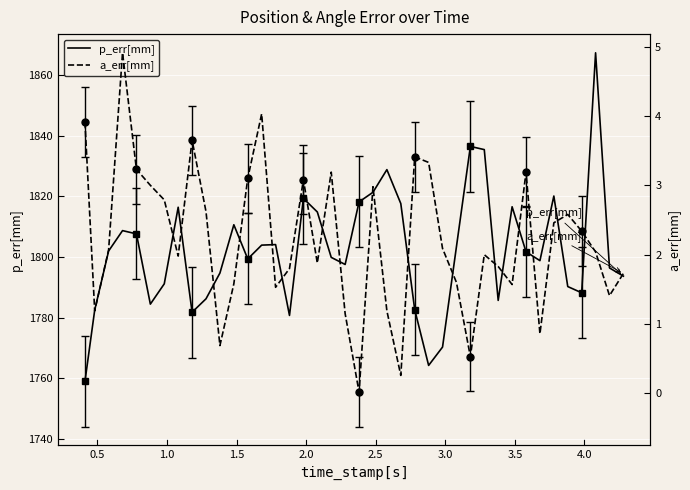

List the series in order of their peak value, lowest first.

a_err[mm], p_err[mm]